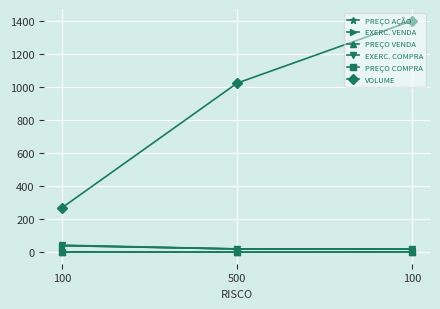

Reading left to right, transcribe all the data shown in this chart.

PREÇO AÇÃO: 39.2	19.4	19.2
EXERC. VENDA: 40.1	18.8	18.0
PREÇO VENDA: 1.9	0.6	1.7
EXERC. COMPRA: 42.1	19.7	18.8
PREÇO COMPRA: 0.8	0.1	1.1
VOLUME: 268.0	1022.0	1400.0